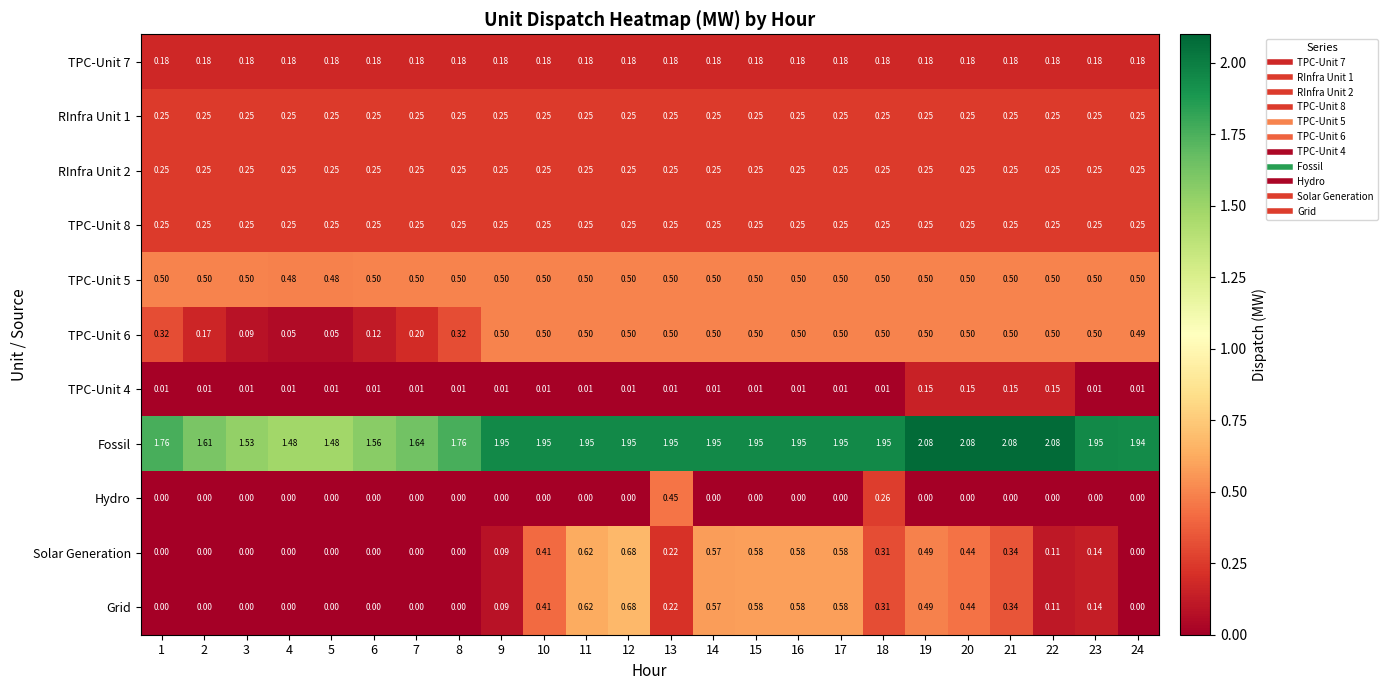

Is the value of Solar Generation at 3 greater than the value of Fossil at 20?

No